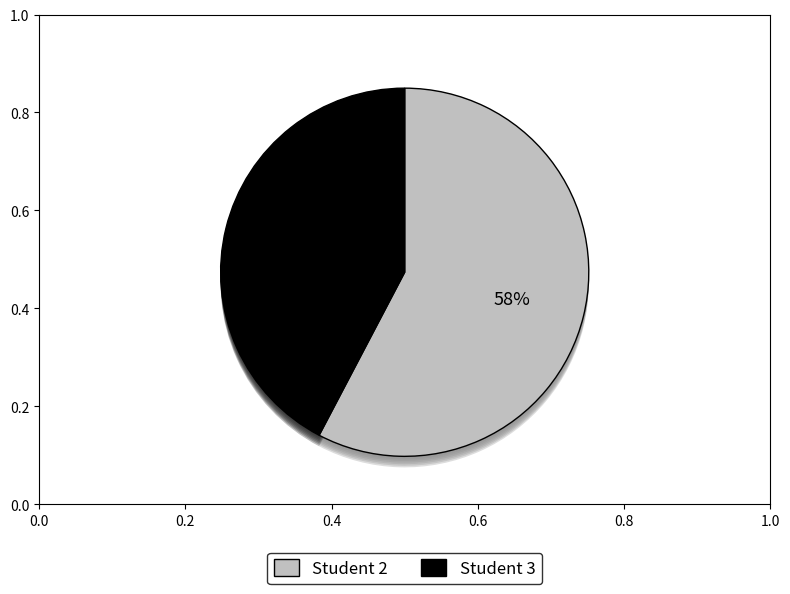

Which has a higher value, Student 3 or Student 2?

Student 2